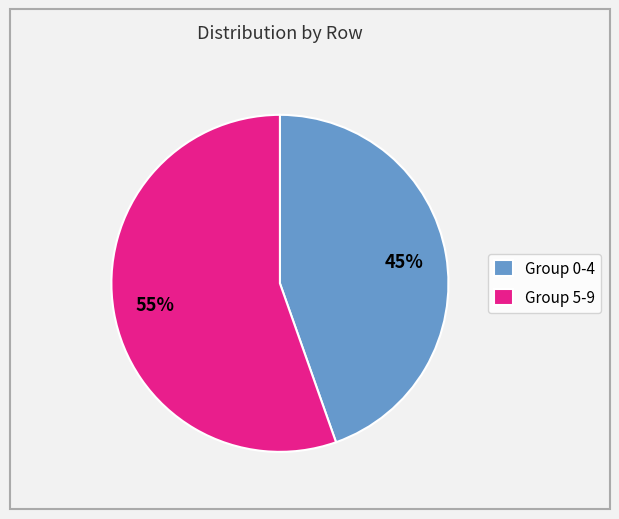

To the nearest percent, what is the average slice percentage?

50%